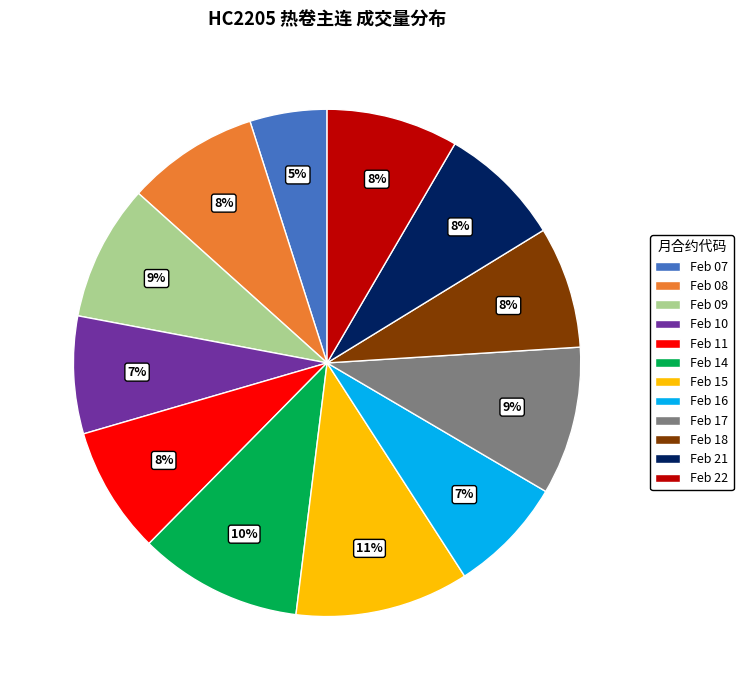

Which category has the biggest portion of the pie?

Feb 15